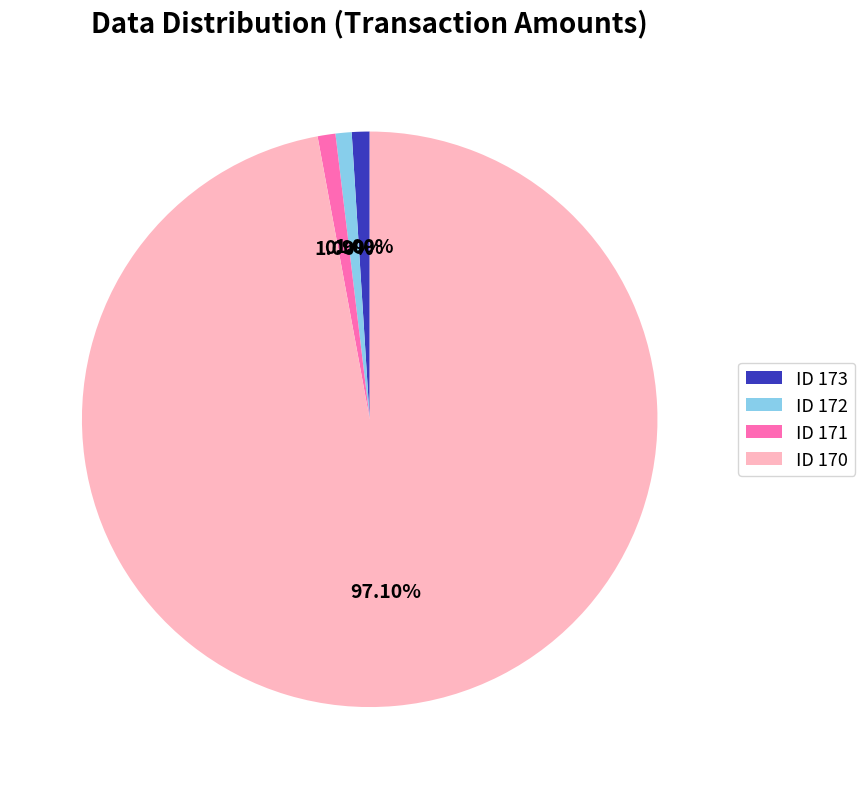

Approximately how many times larger is the value at ID 170 compared to ID 171?

97.1